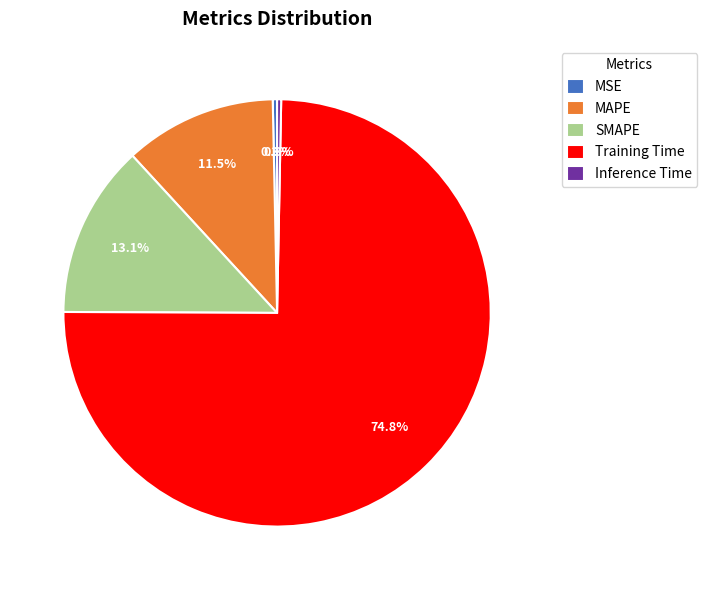

Which slice is the largest?

Training Time